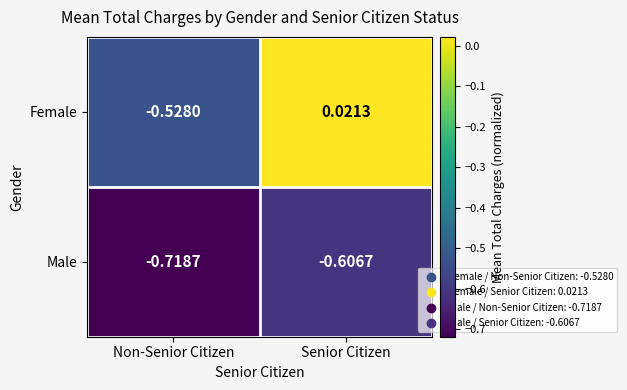

Rank the series by their maximum value, from highest to lowest.

Female, Male